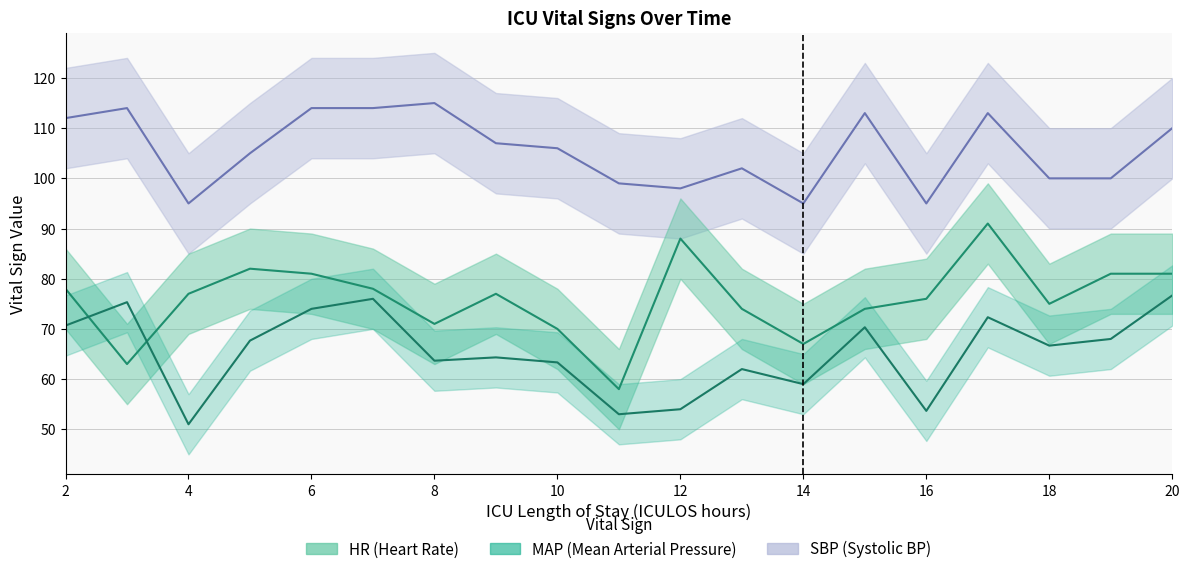

What is the value of the MAP point at the 18th from the left?

68.0